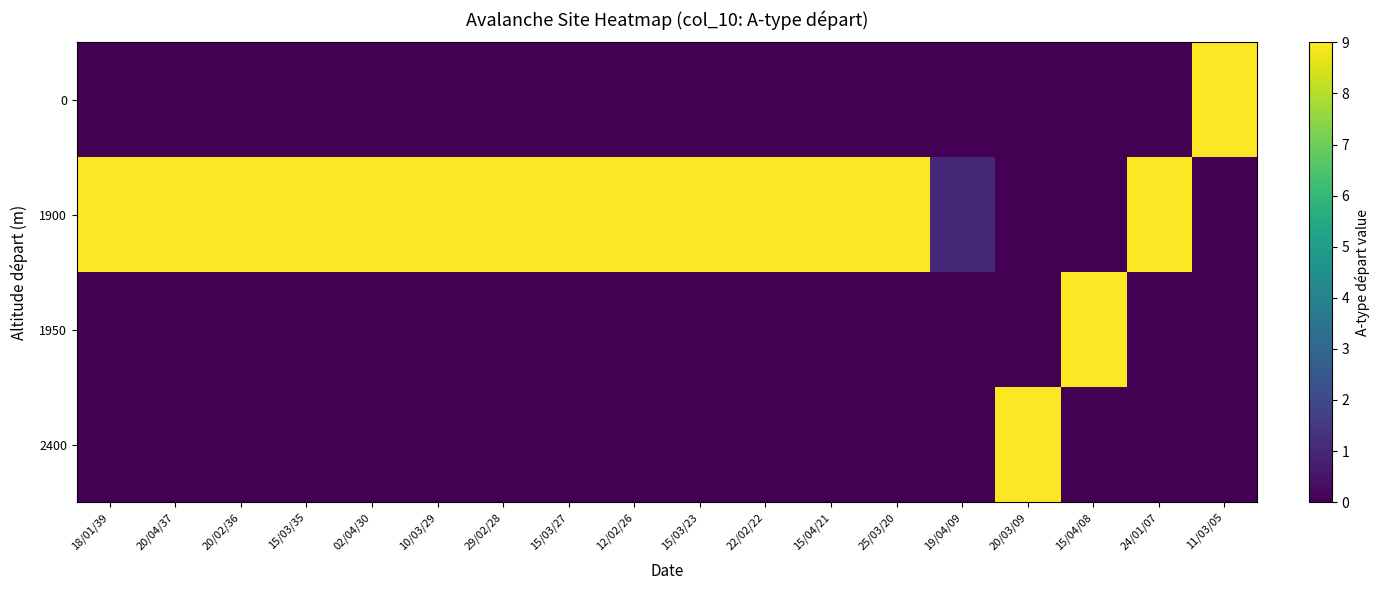

Which has a higher value, 15/04/08 or 12/02/26?

15/04/08